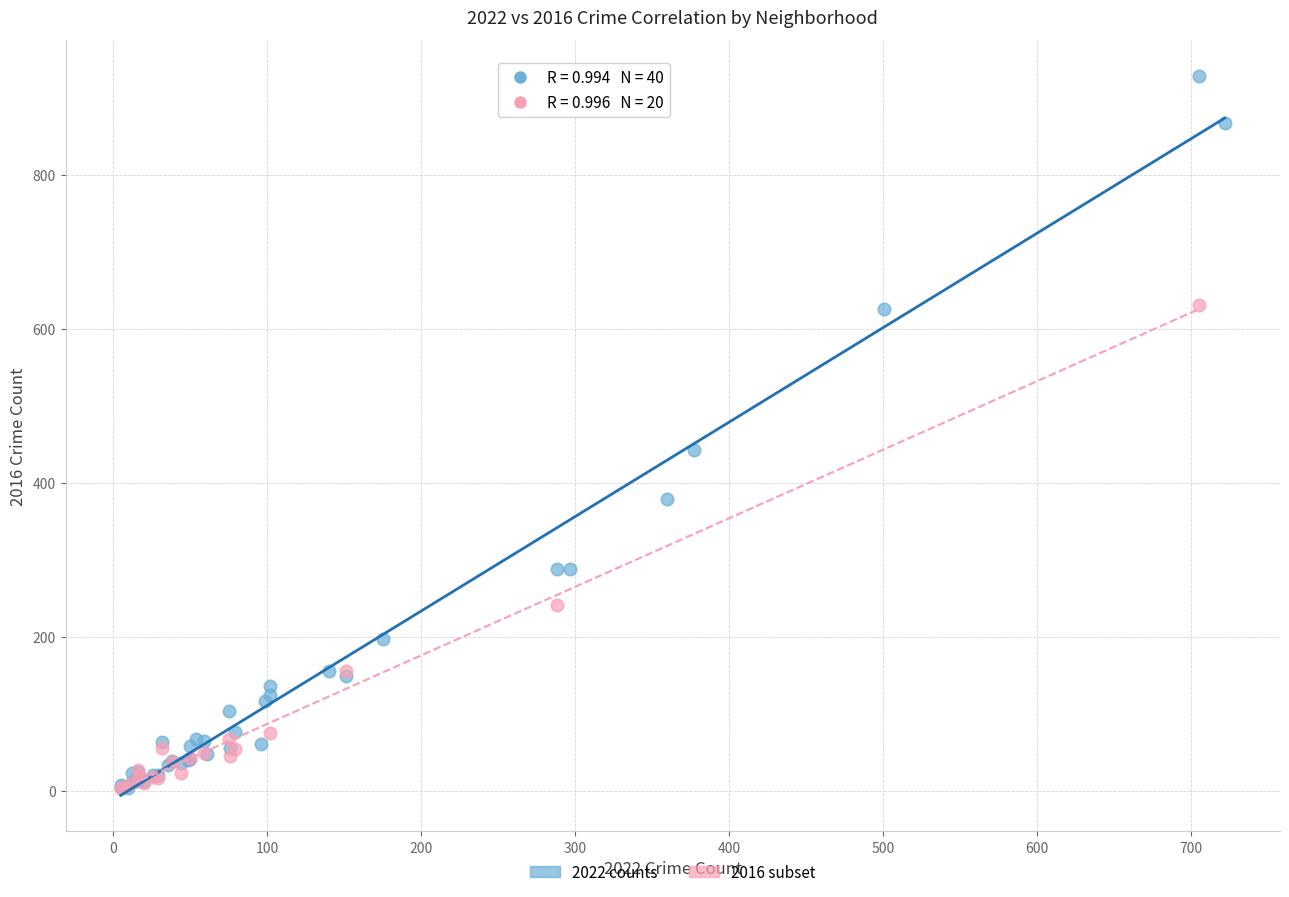

Which series contains the highest Y value?

2022 counts